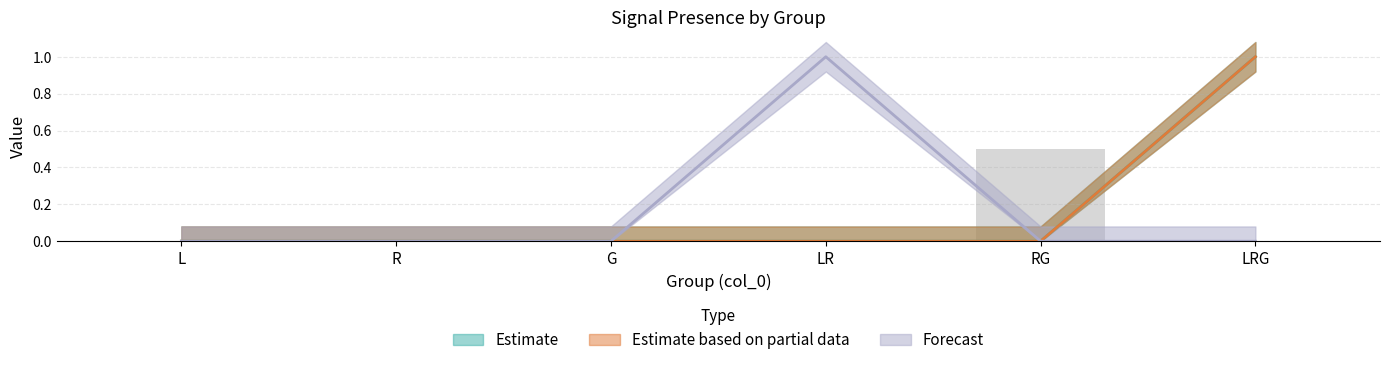

Rank the categories by Rsig4 value from highest to lowest.

LR, L, R, G, RG, LRG